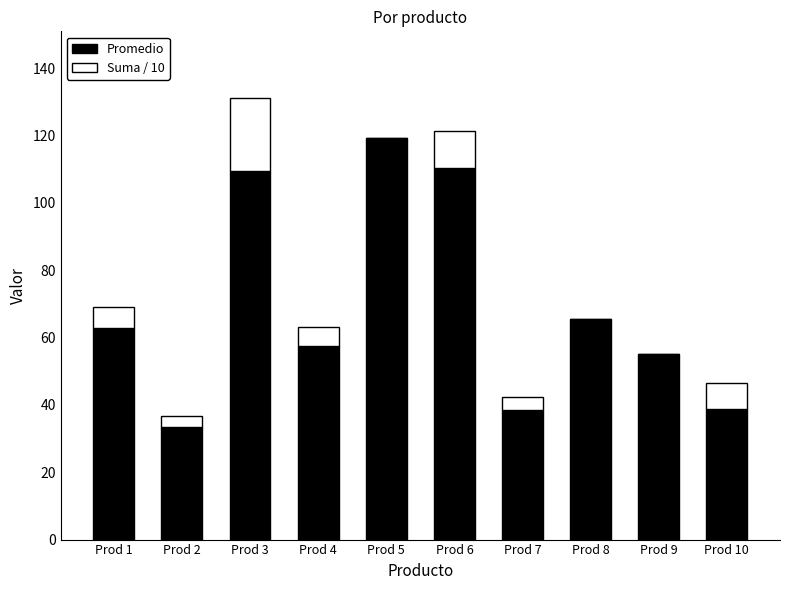

Which category has the highest value in the Promedio series?

Prod 5